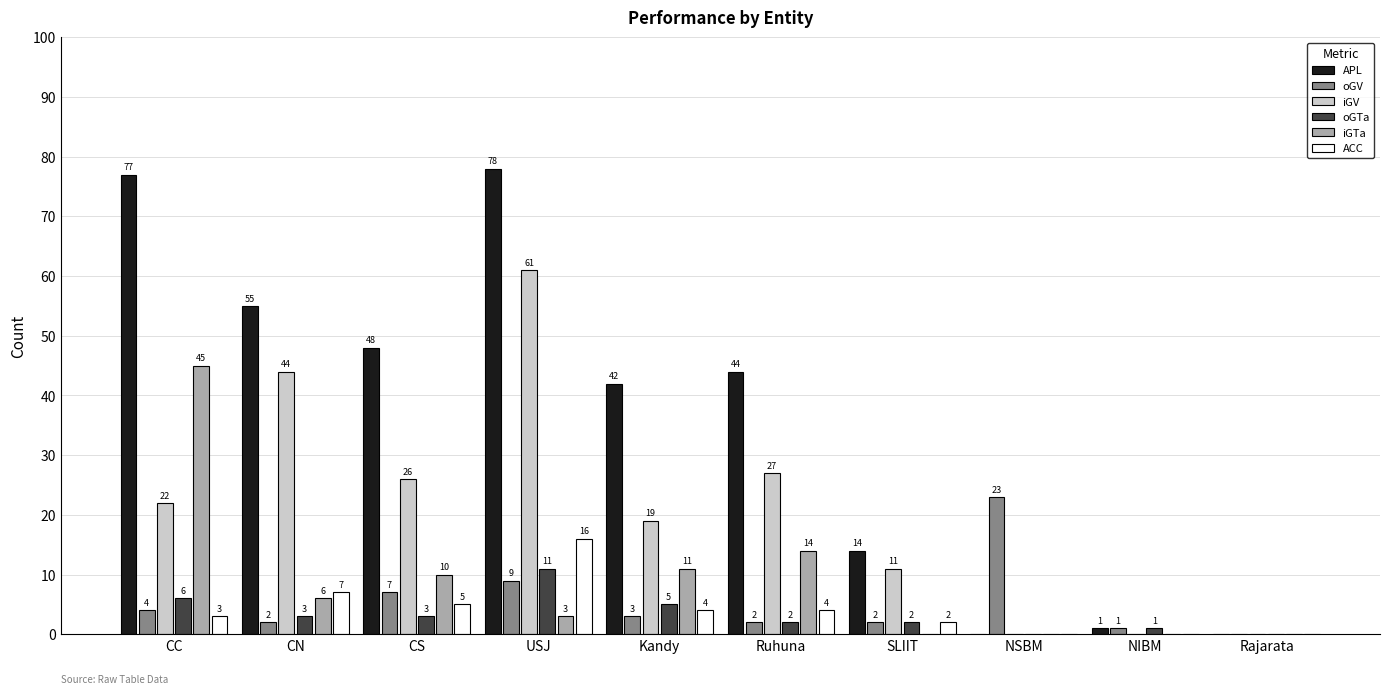

Reading right to left, what are all the values shown in this chart?

APL: Rajarata=0	NIBM=1	NSBM=0	SLIIT=14	Ruhuna=44	Kandy=42	USJ=78	CS=48	CN=55	CC=77
oGV: Rajarata=0	NIBM=1	NSBM=23	SLIIT=2	Ruhuna=2	Kandy=3	USJ=9	CS=7	CN=2	CC=4
iGV: Rajarata=0	NIBM=0	NSBM=0	SLIIT=11	Ruhuna=27	Kandy=19	USJ=61	CS=26	CN=44	CC=22
oGTa: Rajarata=0	NIBM=1	NSBM=0	SLIIT=2	Ruhuna=2	Kandy=5	USJ=11	CS=3	CN=3	CC=6
iGTa: Rajarata=0	NIBM=0	NSBM=0	SLIIT=0	Ruhuna=14	Kandy=11	USJ=3	CS=10	CN=6	CC=45
ACC: Rajarata=0	NIBM=0	NSBM=0	SLIIT=2	Ruhuna=4	Kandy=4	USJ=16	CS=5	CN=7	CC=3